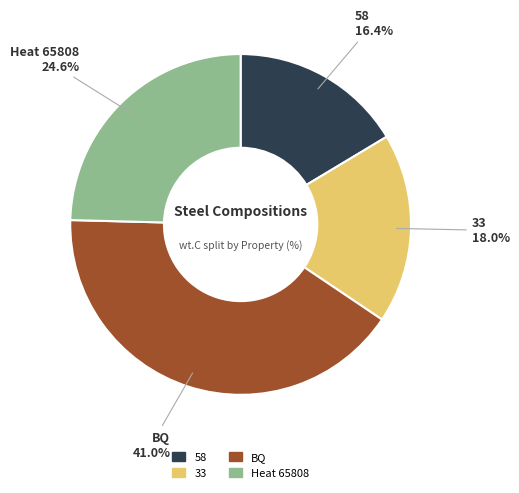

What is the largest slice in the pie chart?

BQ